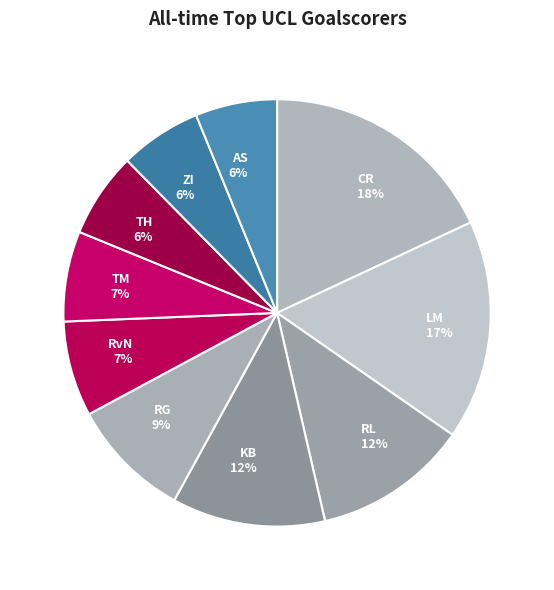

Does CR account for over 50% of the chart?

No